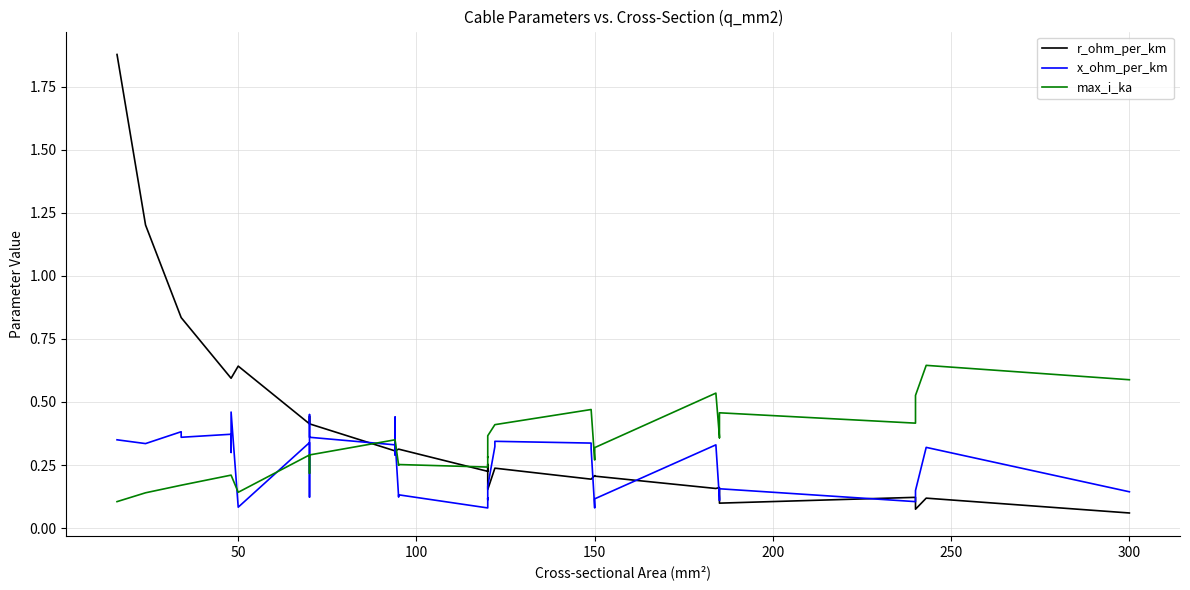

Reading left to right, extract all data points from this chart.

r_ohm_per_km: 1.9	1.2	0.8	0.8	0.6	0.6	0.6	0.6	0.6	0.4	0.4	0.4	0.4	0.4	0.3	0.3	0.3	0.3	0.3	0.3	0.2	0.3	0.3	0.2	0.2	0.2	0.2	0.2	0.2	0.2	0.2	0.2	0.2	0.2	0.1	0.1	0.1	0.1	0.1	0.1
x_ohm_per_km: 0.3	0.3	0.4	0.4	0.4	0.3	0.3	0.5	0.1	0.3	0.1	0.1	0.5	0.4	0.3	0.3	0.4	0.3	0.1	0.1	0.1	0.1	0.1	0.2	0.3	0.3	0.3	0.3	0.1	0.1	0.1	0.3	0.1	0.1	0.2	0.1	0.1	0.1	0.3	0.1
max_i_ka: 0.1	0.1	0.2	0.2	0.2	0.2	0.2	0.2	0.1	0.3	0.2	0.2	0.3	0.3	0.3	0.3	0.3	0.3	0.2	0.3	0.2	0.3	0.3	0.4	0.4	0.4	0.5	0.5	0.3	0.3	0.3	0.5	0.4	0.4	0.5	0.4	0.4	0.5	0.6	0.6